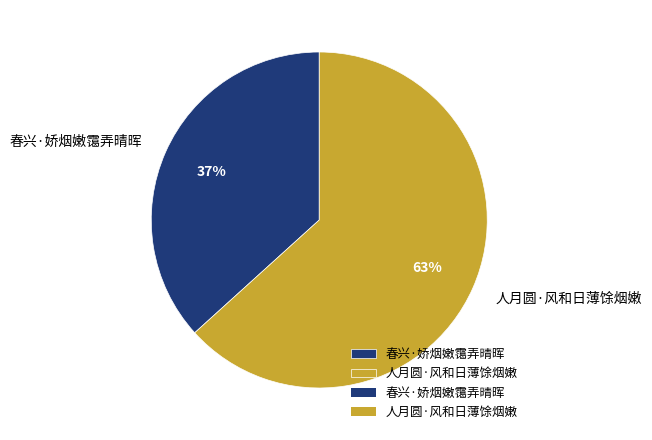

To the nearest percent, what is the combined percentage of 人月圆·风和日薄馀烟嫩 and 春兴·娇烟嫩霭弄晴晖?

100%